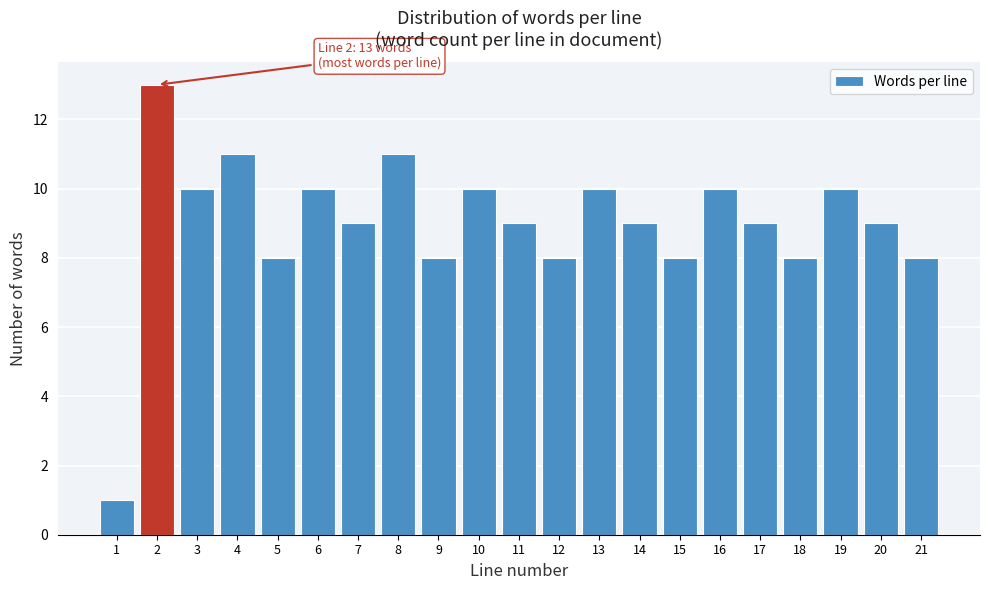

Reading left to right, extract all data points from this chart.

1	13	10	11	8	10	9	11	8	10	9	8	10	9	8	10	9	8	10	9	8